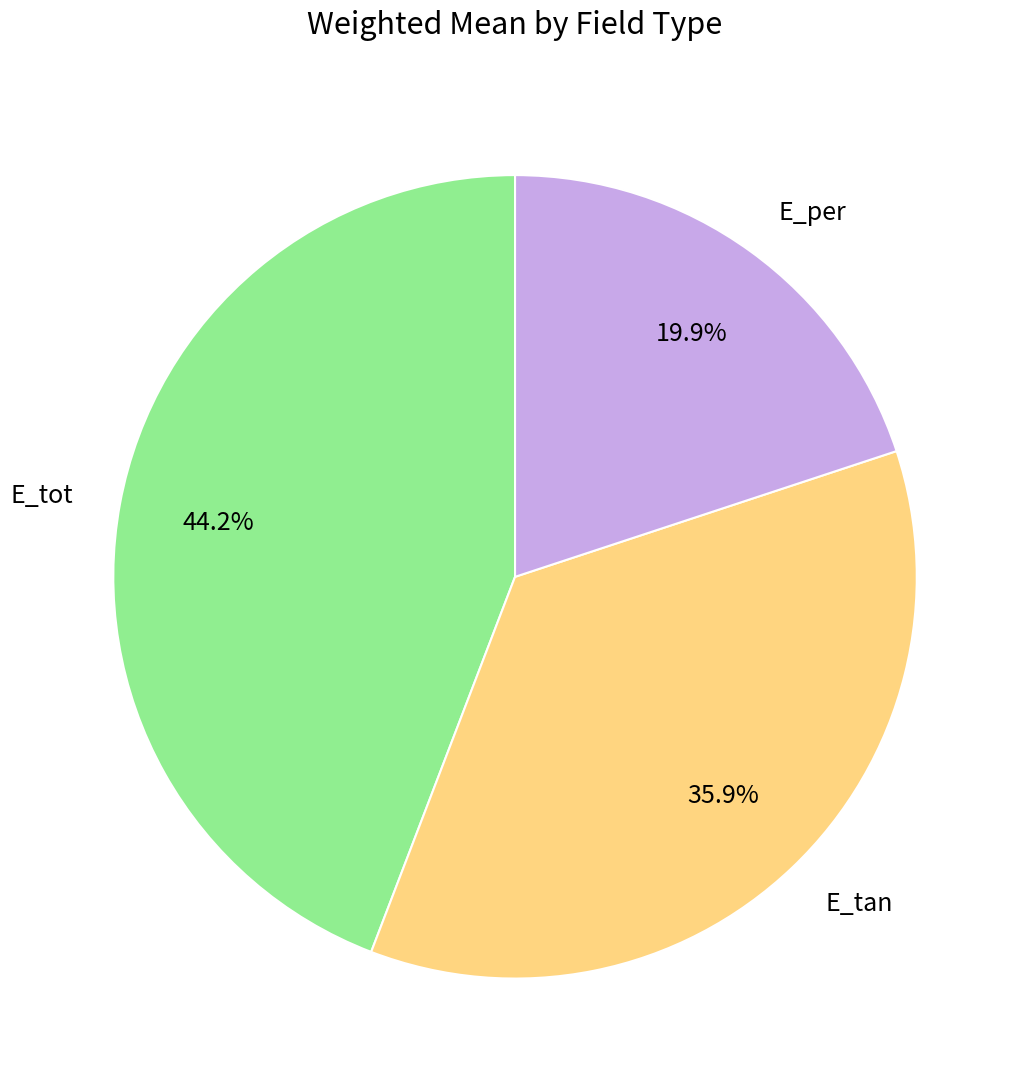

Which slice is the smallest?

E_per